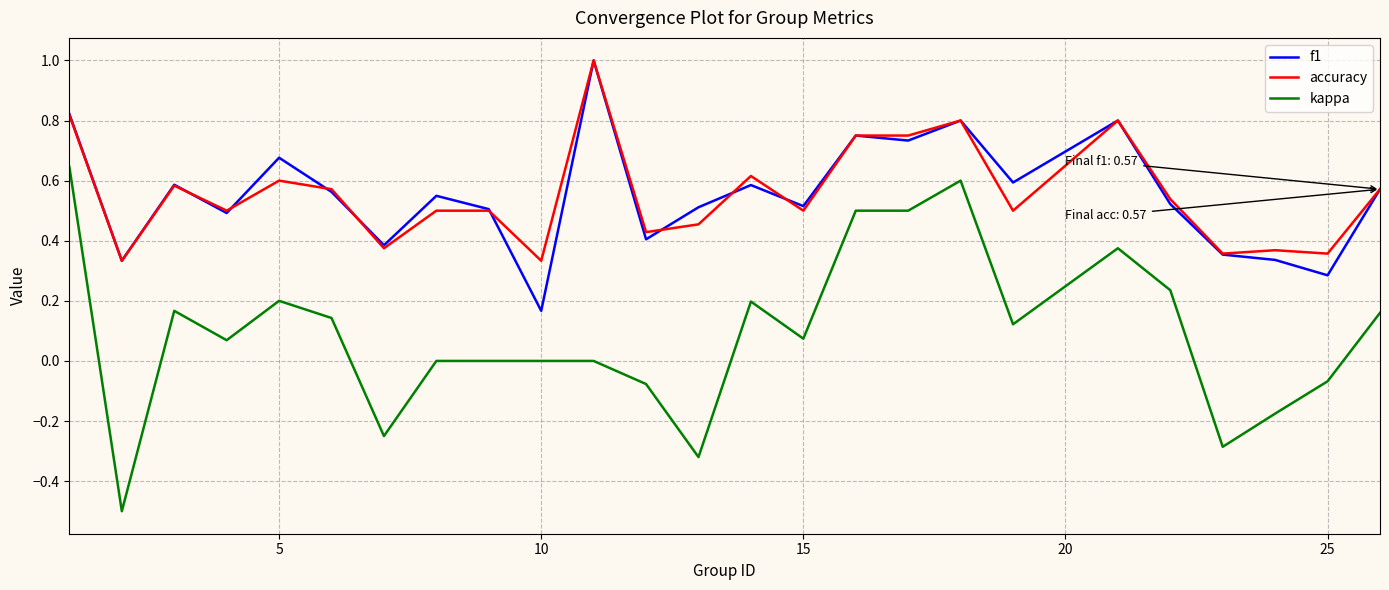

True or false: kappa and f1 cross at least once.

False